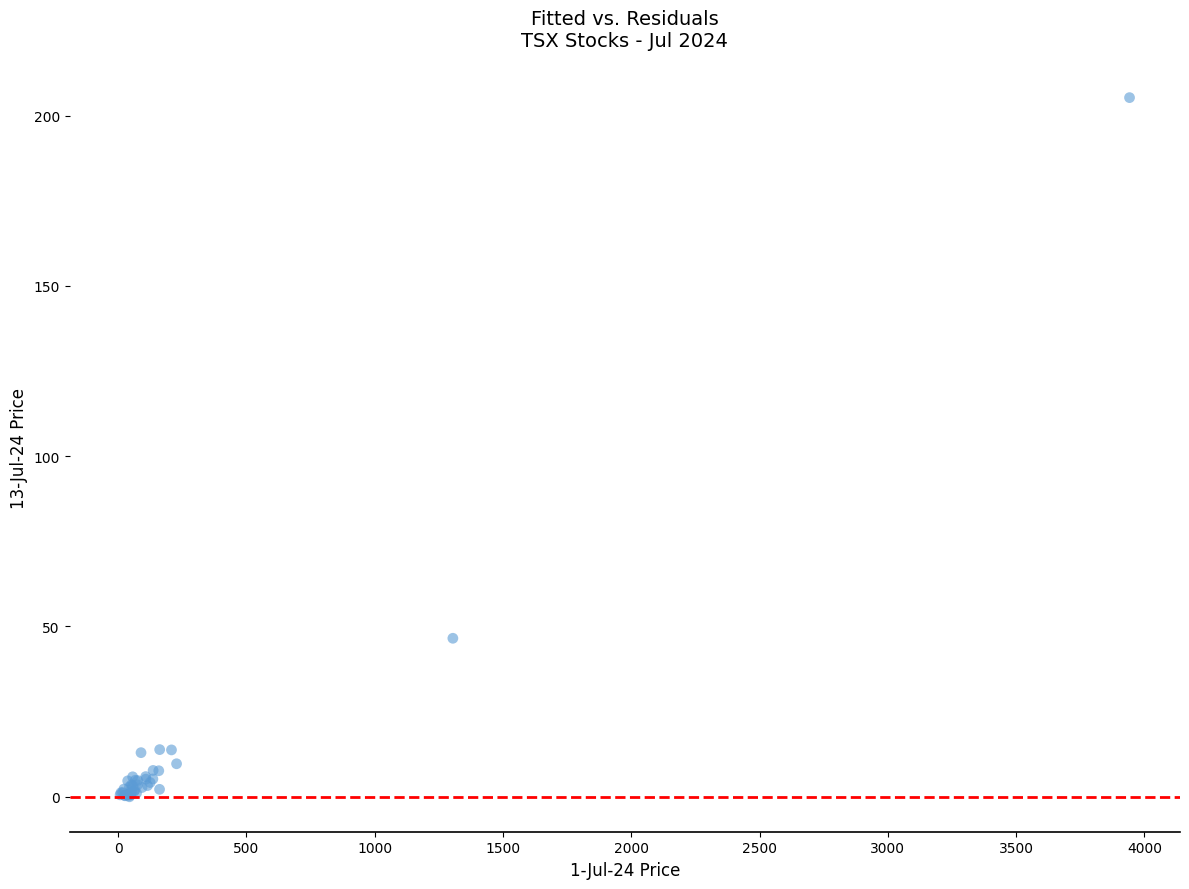

What Y value in the scatter plot is closest to 102?

46.5